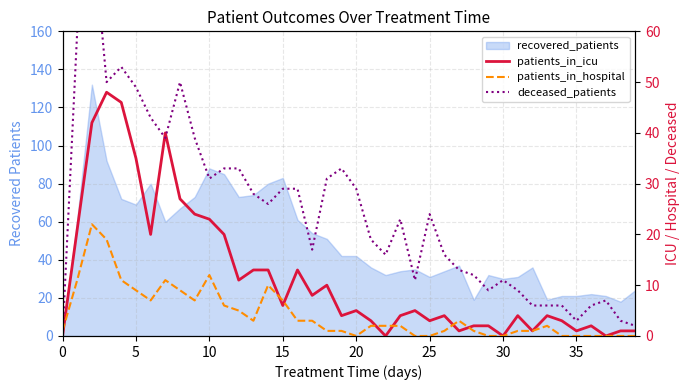

True or false: deceased_patients has a value of 29 at 20.

True